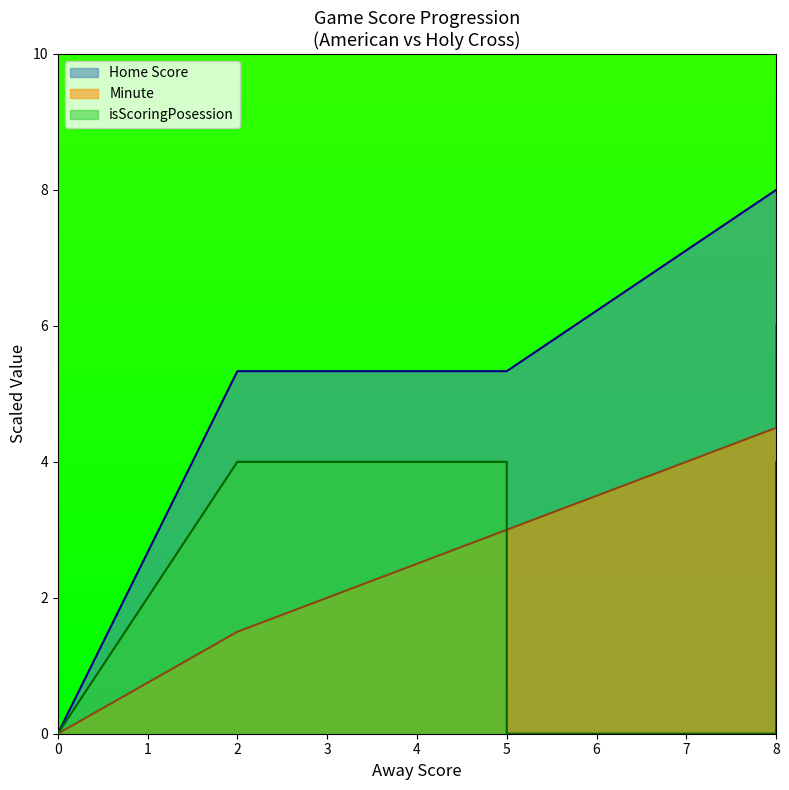

What is the difference between the maximum and minimum values in the isScoringPosession series?

4.0